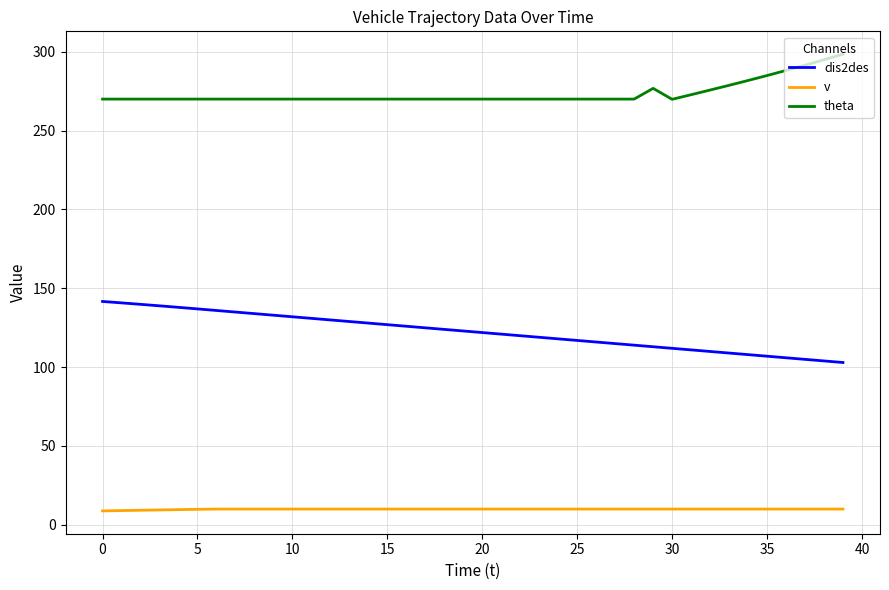

List the series in order of their overall mean, highest first.

theta, dis2des, v